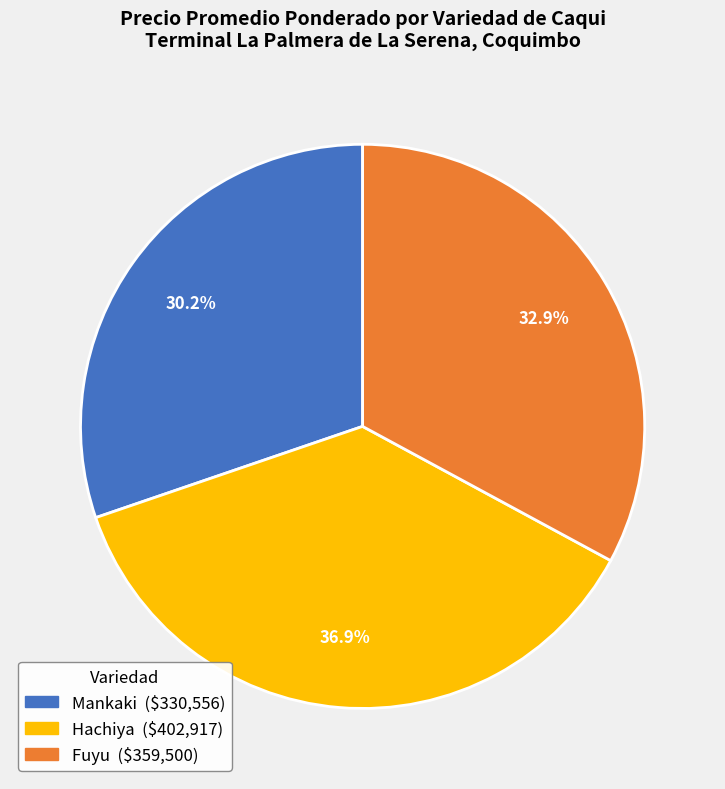

To the nearest percent, what is the difference between the Hachiya and Mankaki slice percentages?

7%